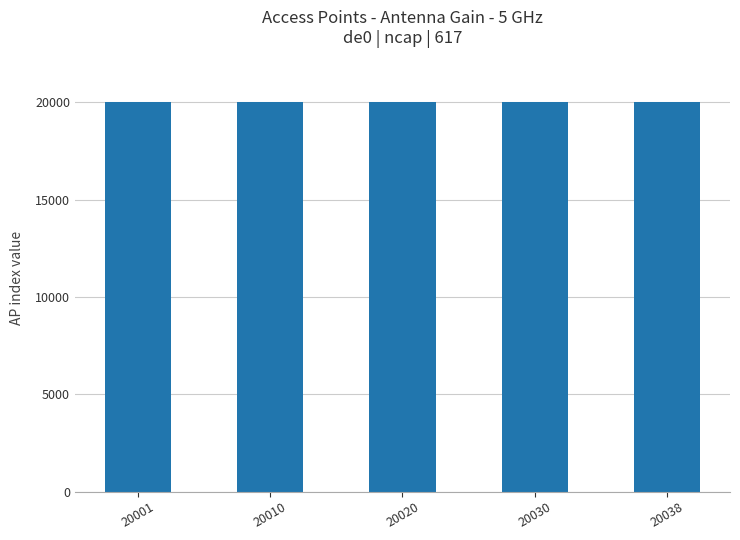

How many values are between 20010 and 20030?

3